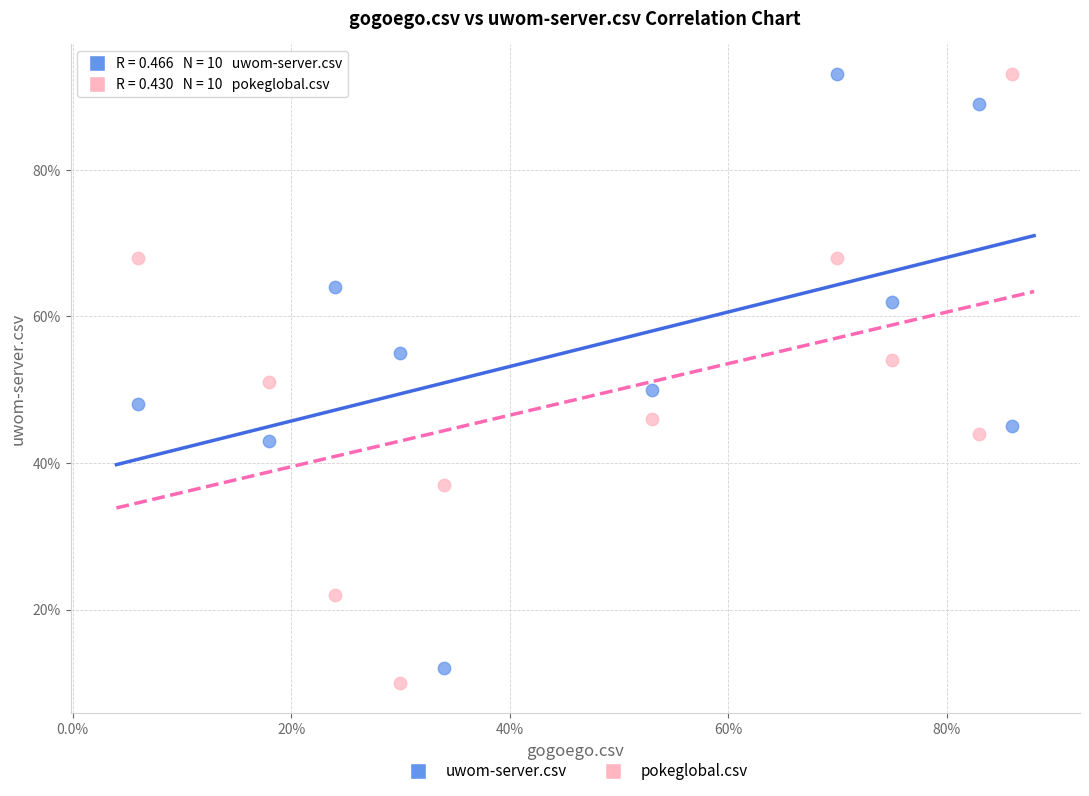

What are all the series names shown in the legend?

uwom-server.csv, pokeglobal.csv